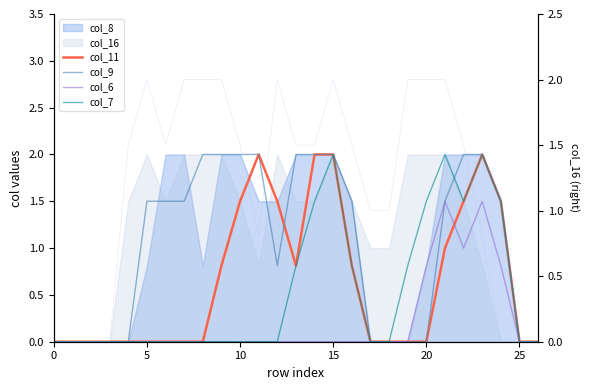

At which label is col_11 closest to 1?

21